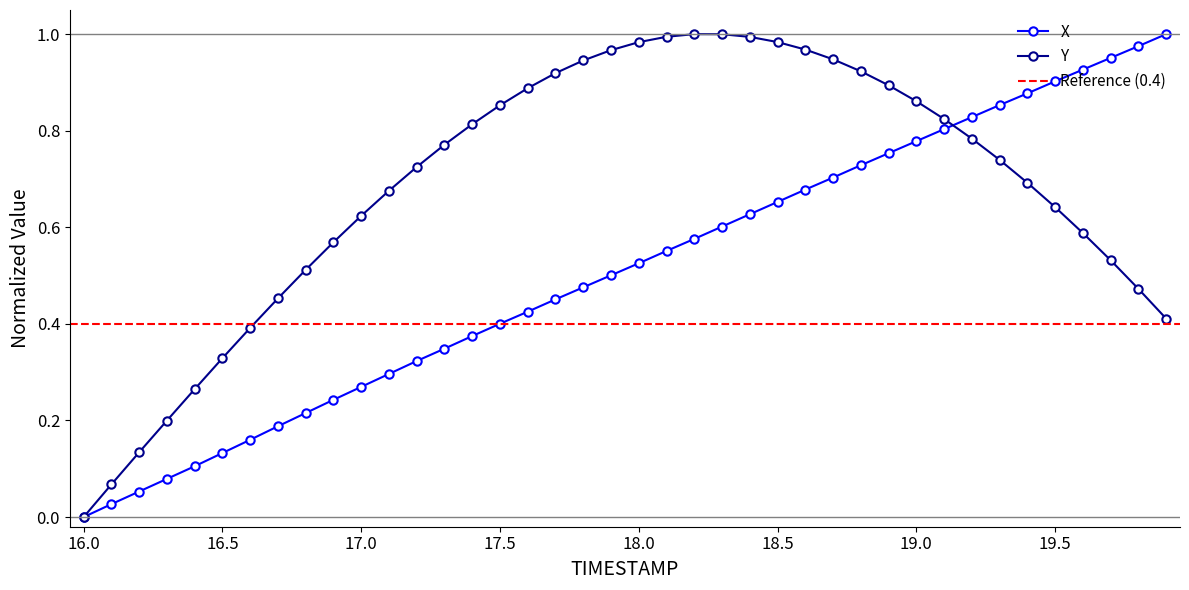

What is the value of the X point at the 18th from the left?

0.5